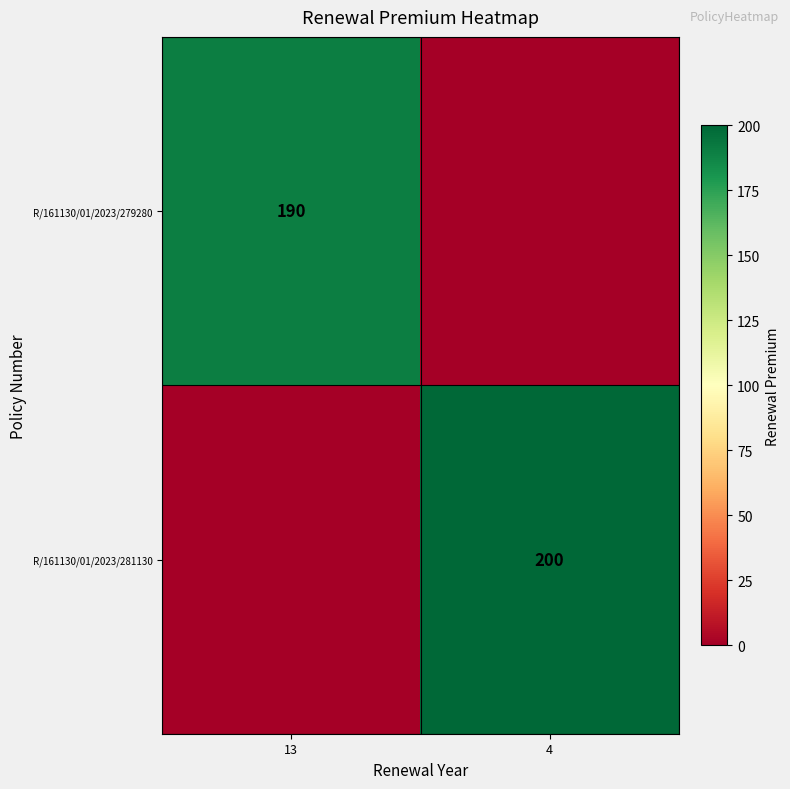

Which has a higher value, 13 or 4?

13